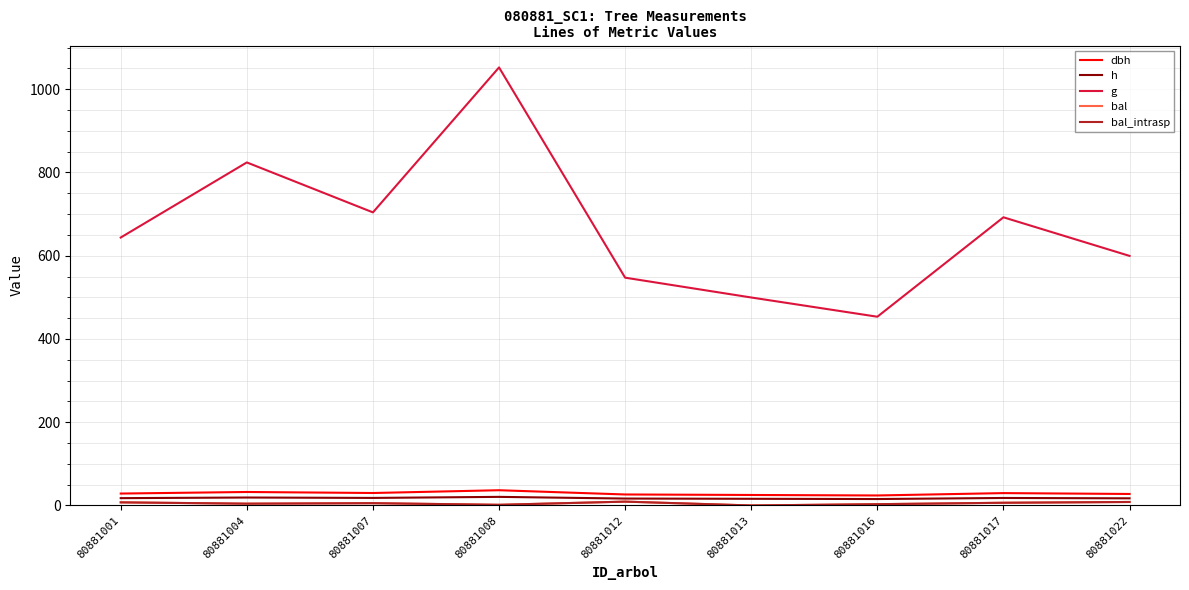

Which series has the largest range (max minus min)?

g